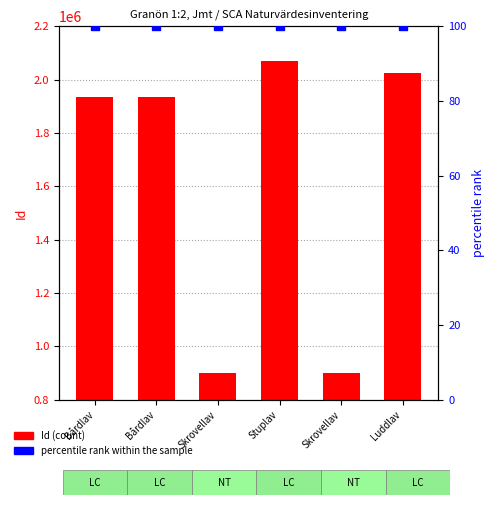

Which series reaches the minimum Y coordinate?

percentile rank within the sample